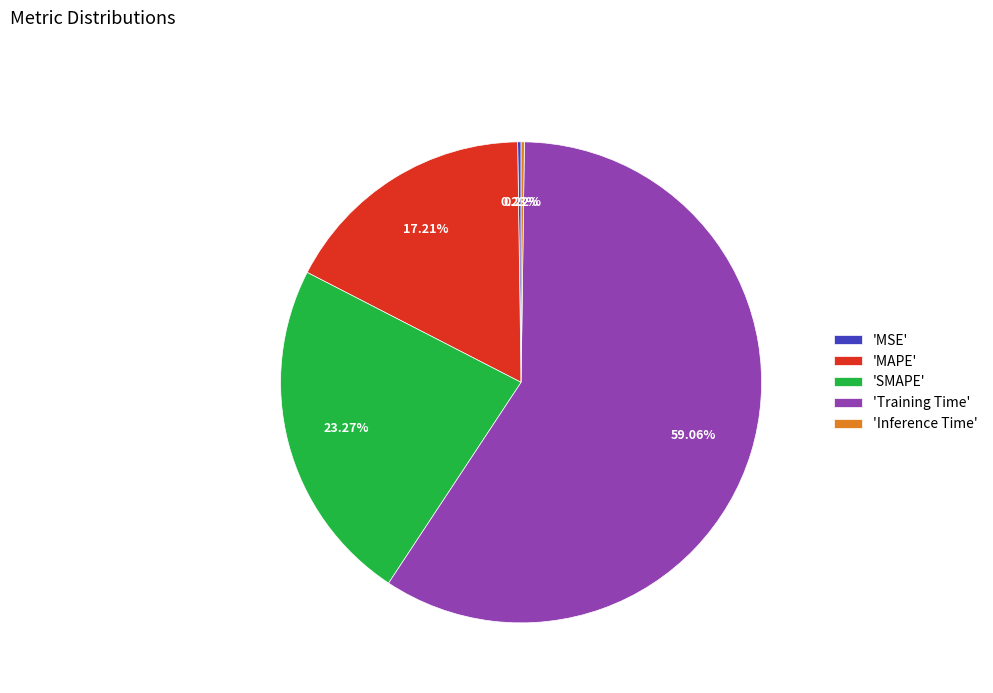

Is 'MAPE' the majority of the pie?

No